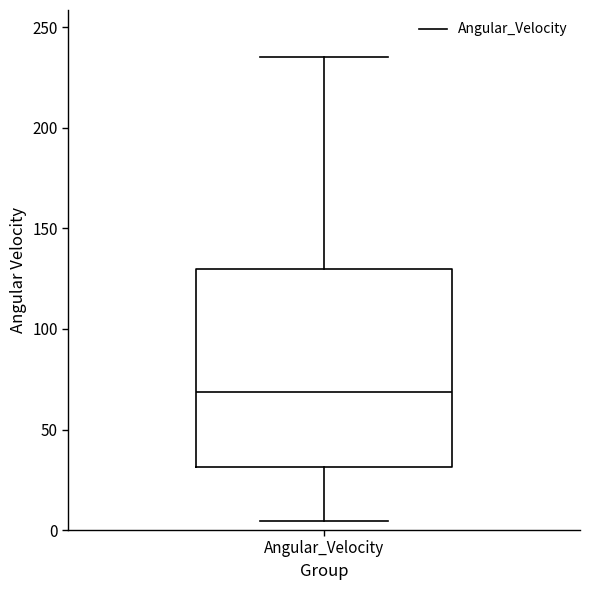

Transcribe this box plot: give where the median line is, the range the box spans, and where the two whiskers end, as read against the y-axis. The values are not printed on the chart, so give them approximately, as read against the axis.

median 70, box 30 to 130, whiskers 5 to 235